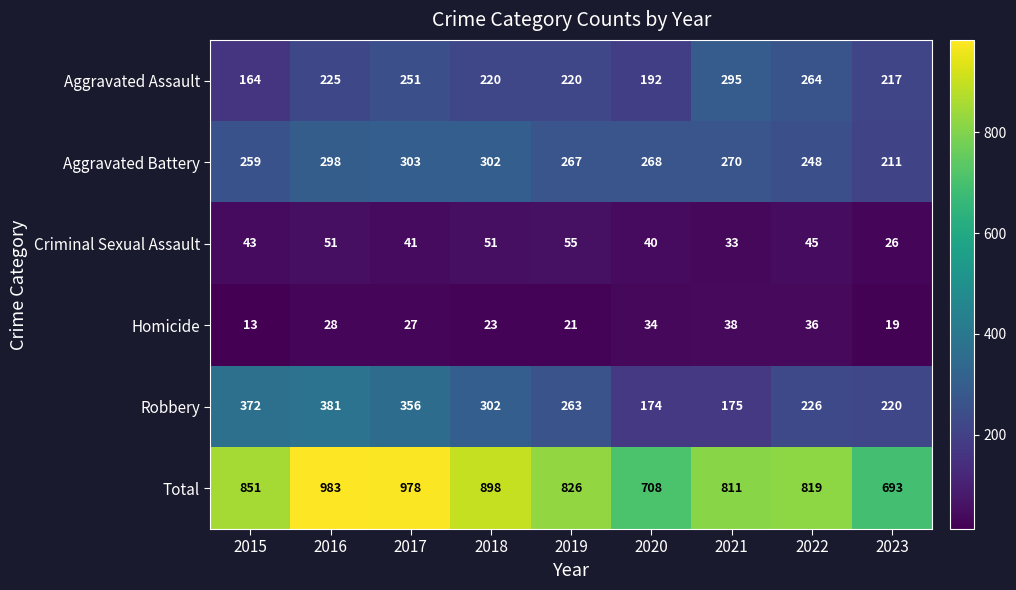

Which category has the highest value in the Robbery series?

2016